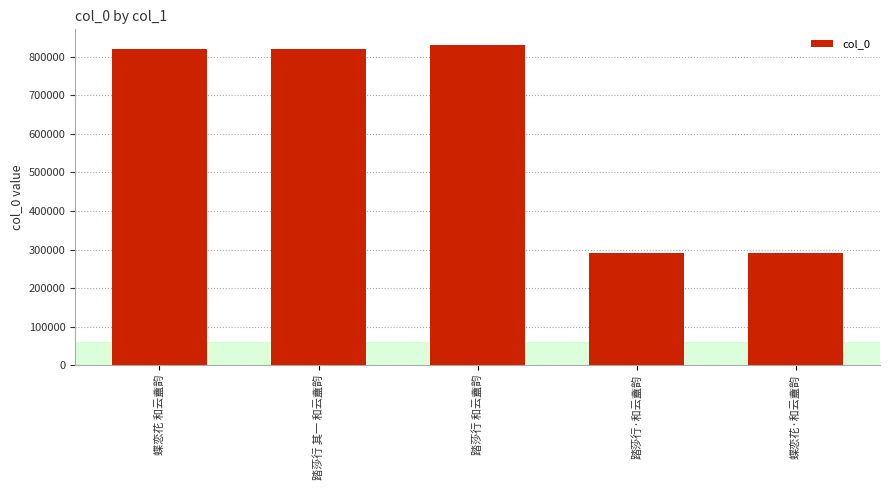

What is the sum of the values at 蝶恋花 和云盦韵 and 踏莎行 和云盦韵?

1650719